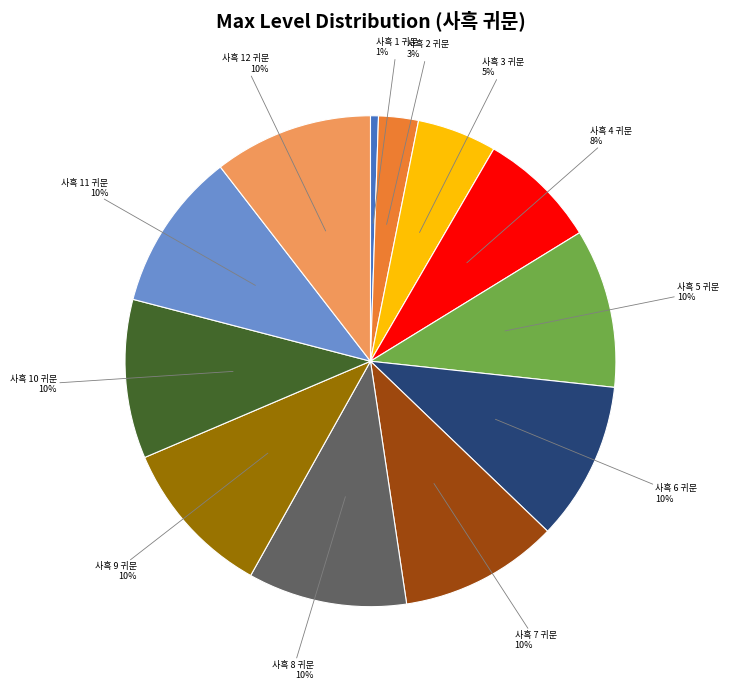

Is there any slice that represents more than half of the pie?

No